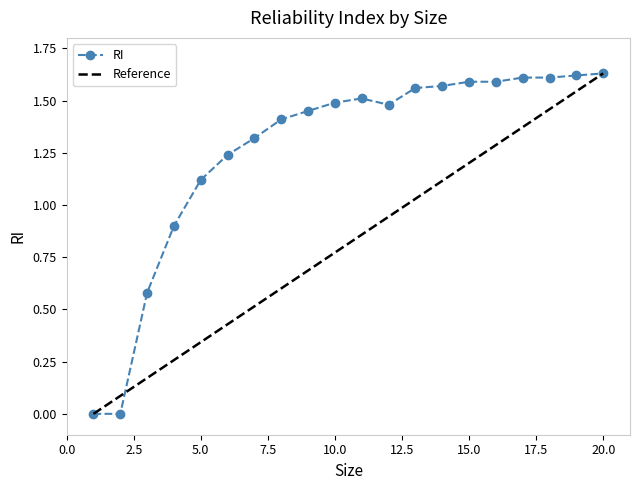

Rank the categories by value from lowest to highest.

1, 2, 3, 4, 5, 6, 7, 8, 9, 12, 10, 11, 13, 14, 15, 16, 17, 18, 19, 20